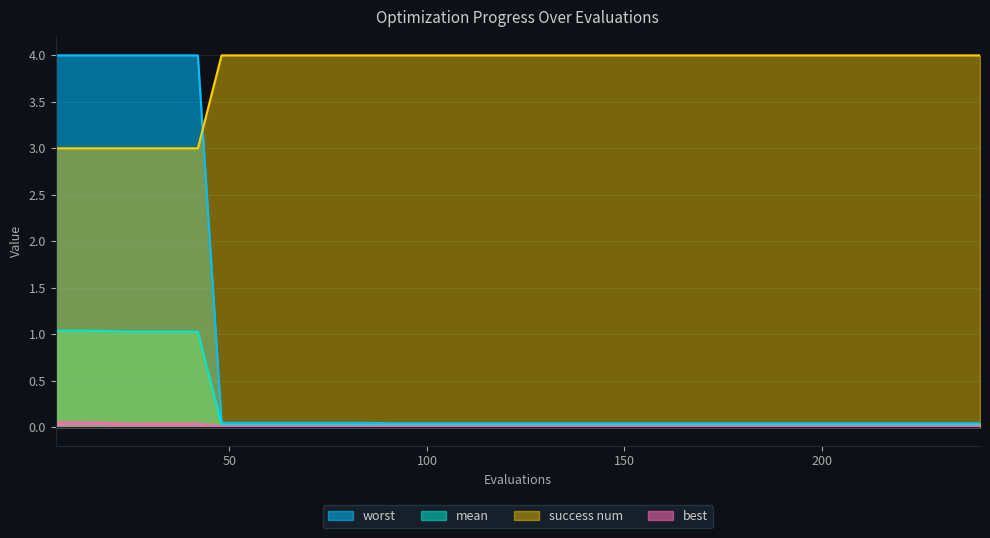

True or false: success num has a value of 6.7 at 168.

False